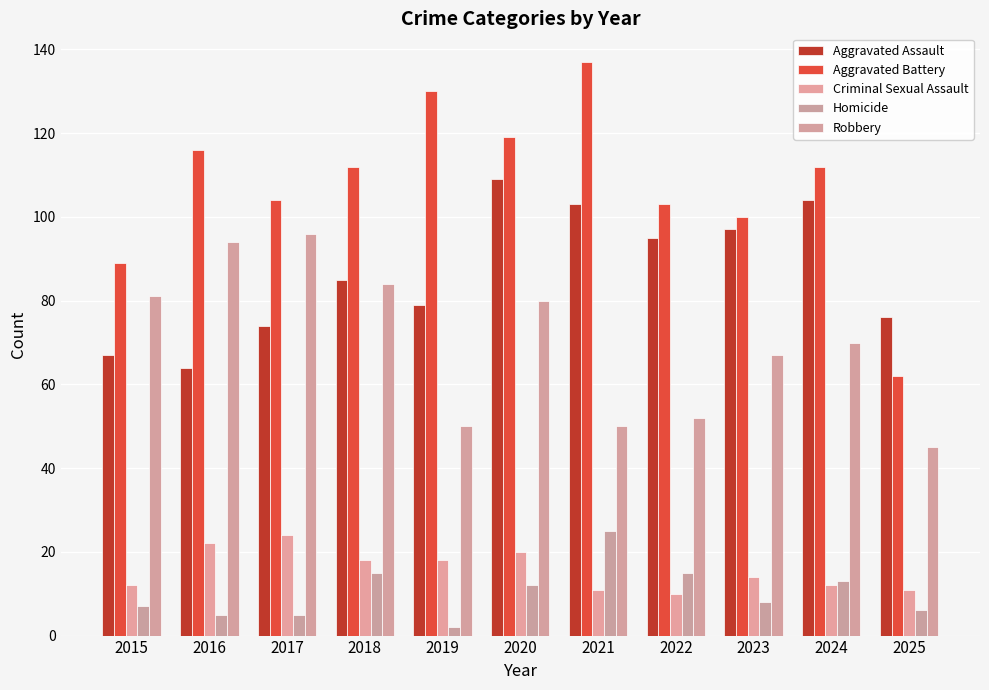

At which category is the sum across all series the highest?

2020